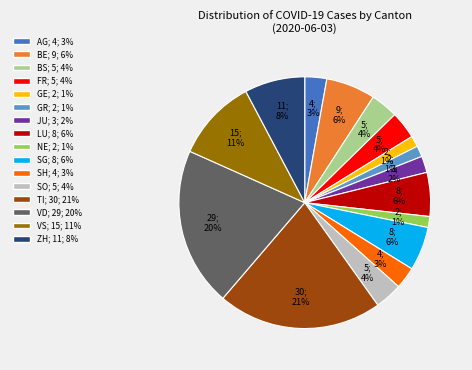

To the nearest percent, what is the average slice percentage?

6%